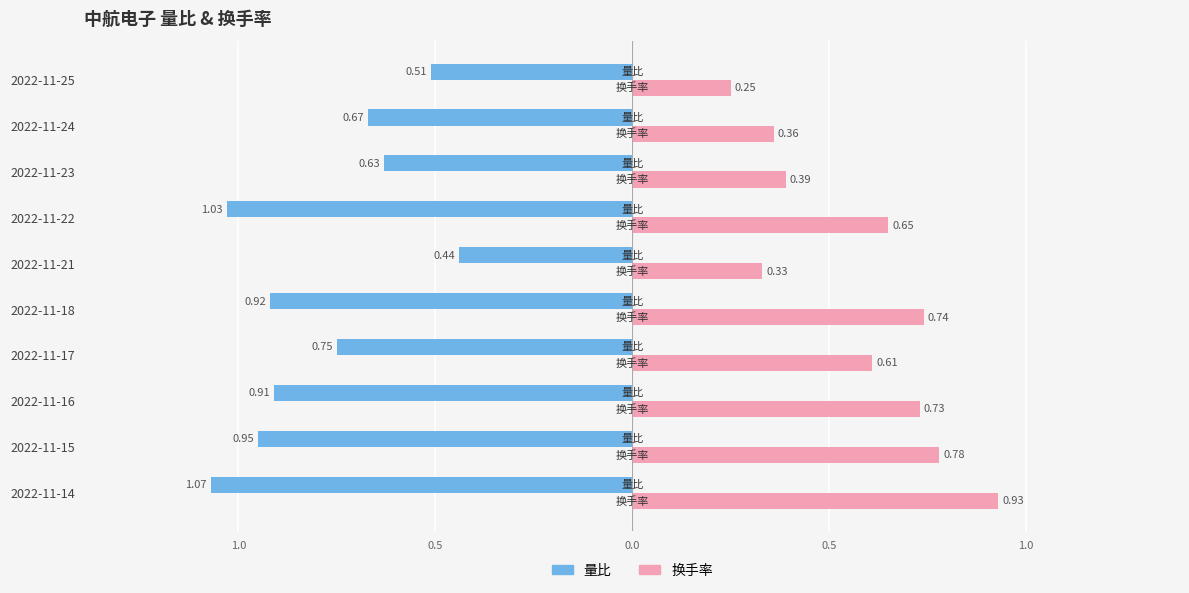

What are all the series names shown in the legend?

量比, 换手率